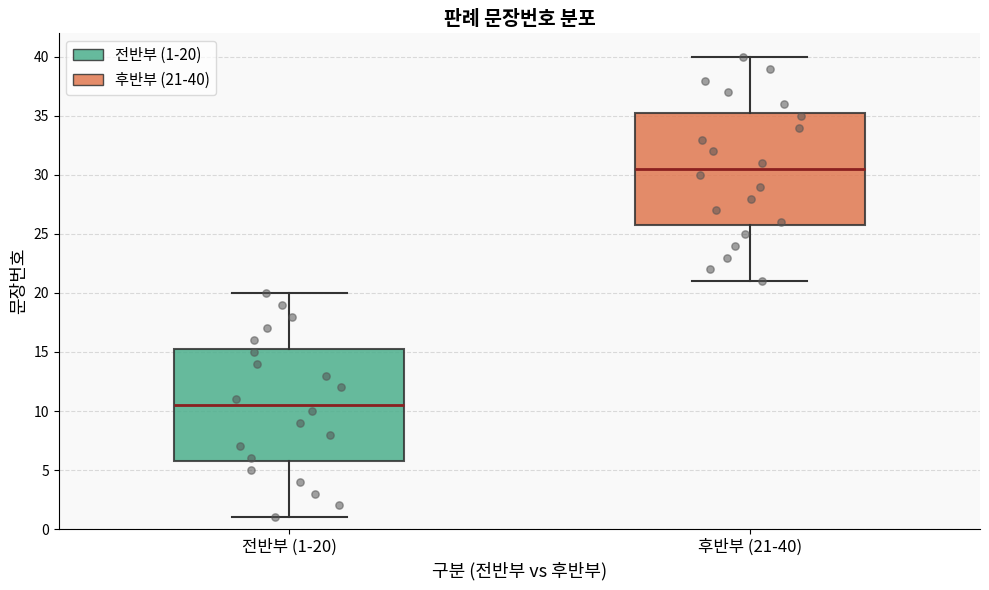

Reading left to right, transcribe this box plot: for each box, give where its median line is, the range the box spans, and where its two whiskers end, as read against the y-axis. The values are not printed on the chart, so give them approximately, as read against the axis.

전반부 (1-20): median 10.5, box 6.0 to 15.5, whiskers 1.0 to 20.0
후반부 (21-40): median 30.5, box 26.0 to 35.5, whiskers 21.0 to 40.0